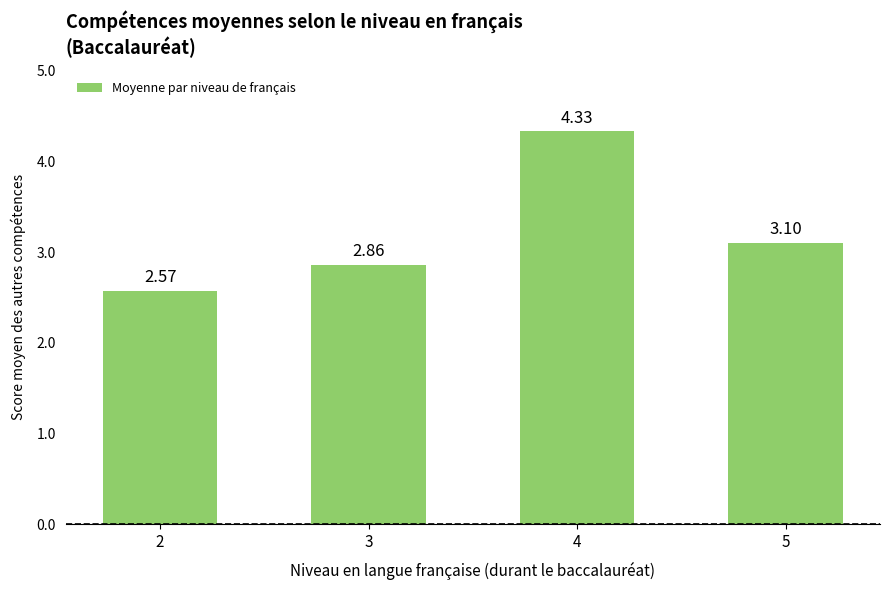

What is the sum of all values?

12.9